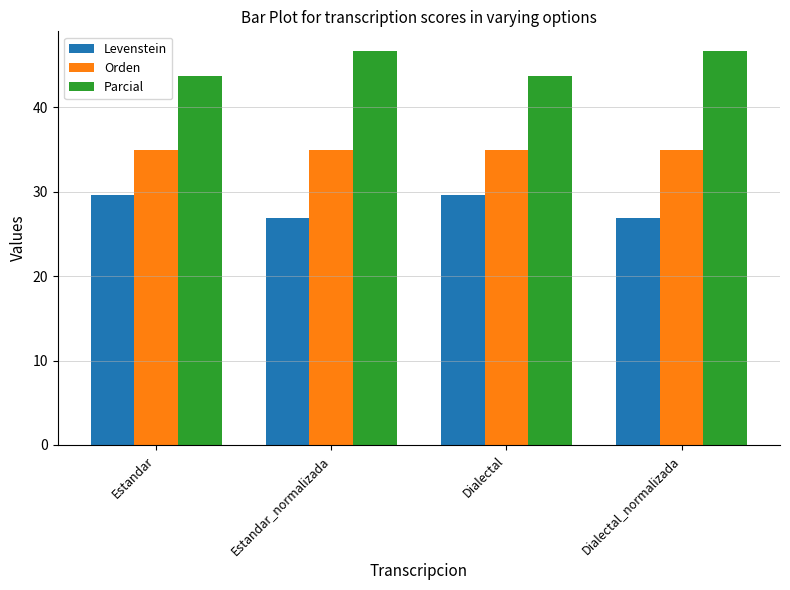

What is the greatest value displayed?

46.7